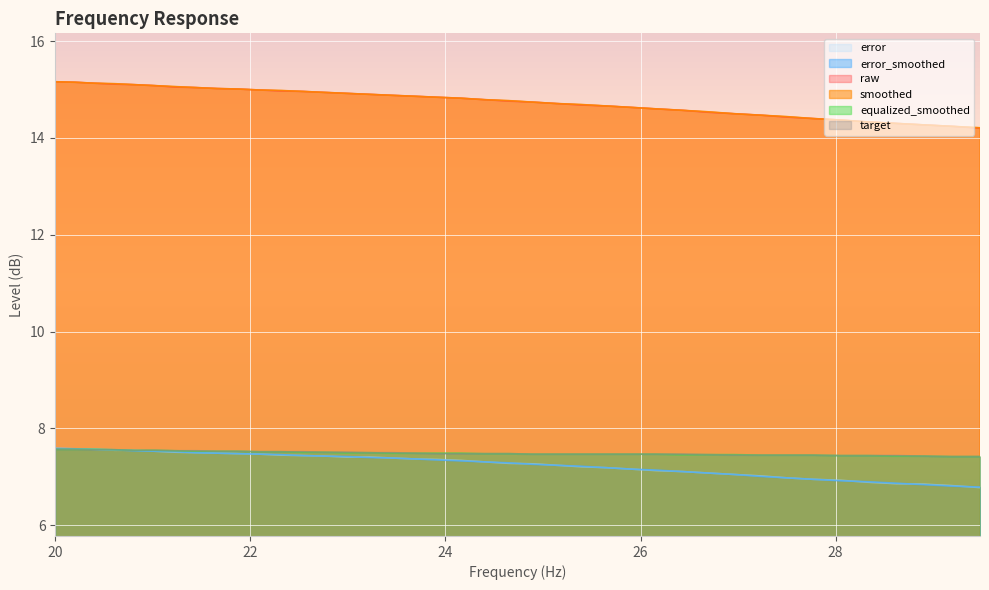

What is the value of the target point at the 18th from the left?

7.5